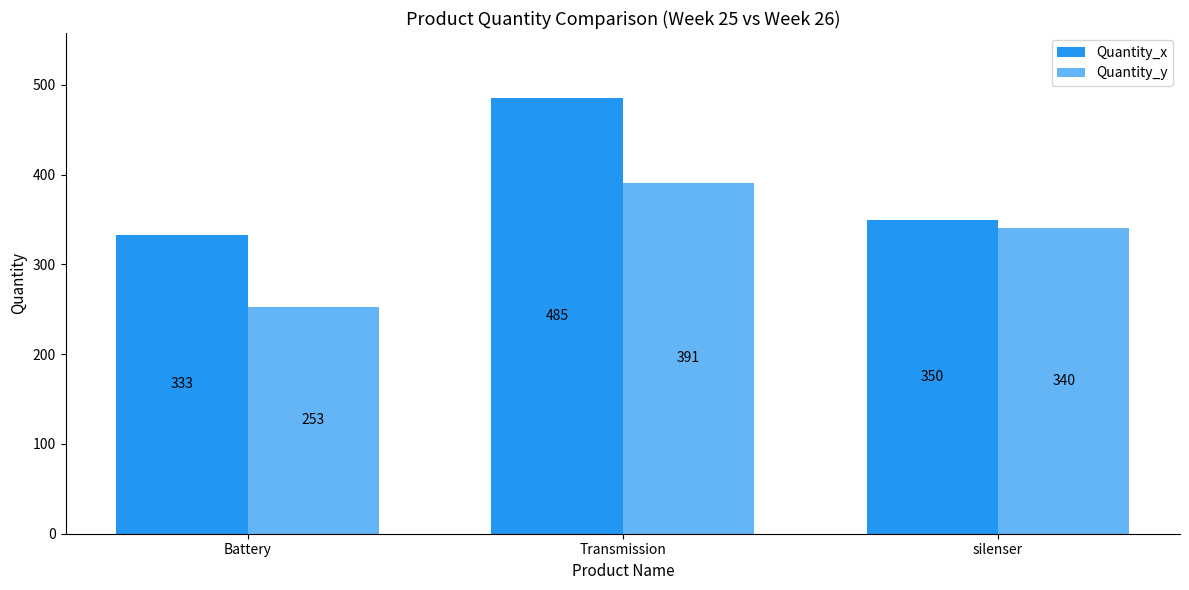

At silenser, list the series in order from largest to smallest.

Quantity_x, Quantity_y